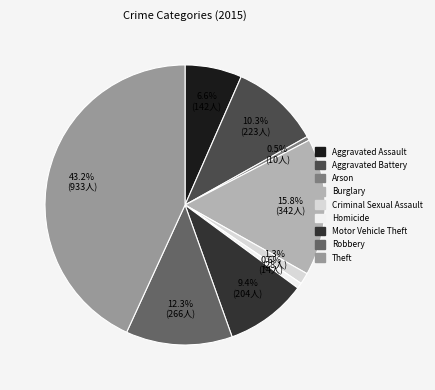

To the nearest percent, what percentage of the pie is Aggravated Assault?

7%